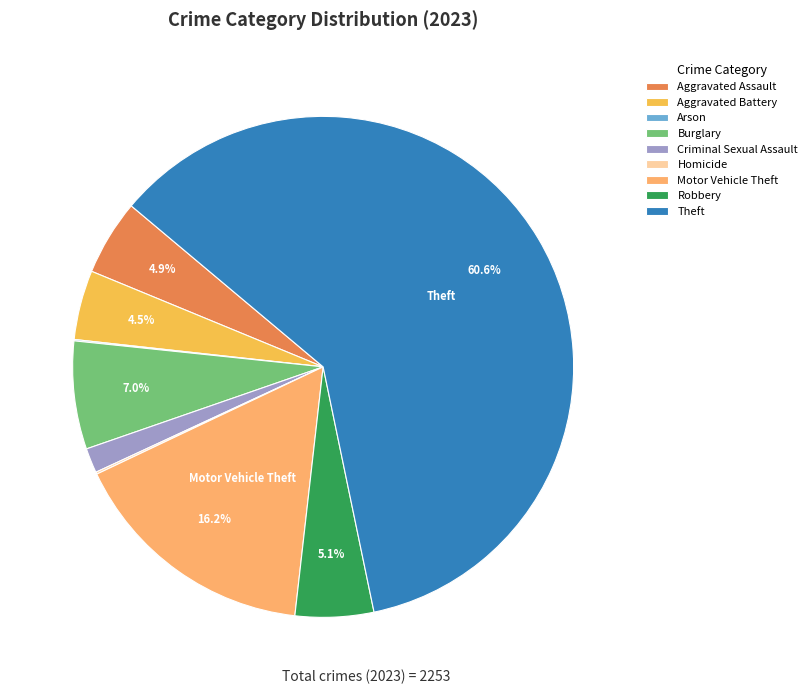

What percentage is the Criminal Sexual Assault slice, to the nearest percent?

2%